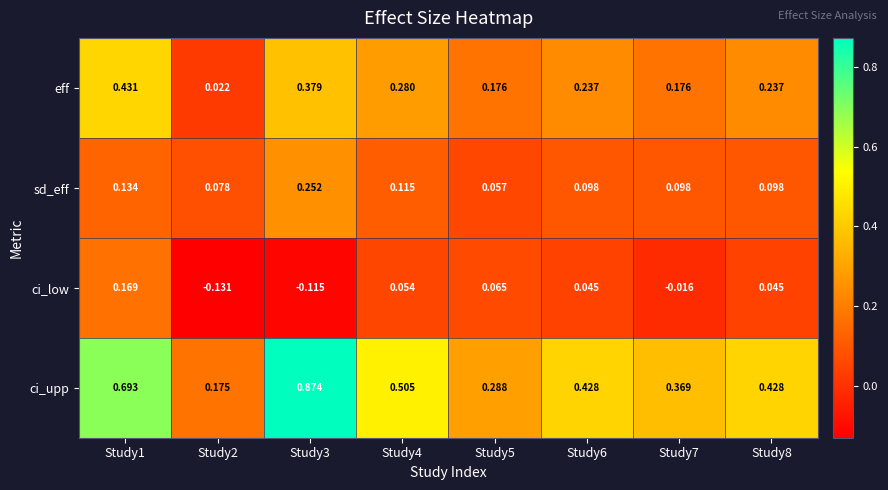

List the series in order of their peak value, highest first.

ci_upp, eff, sd_eff, ci_low